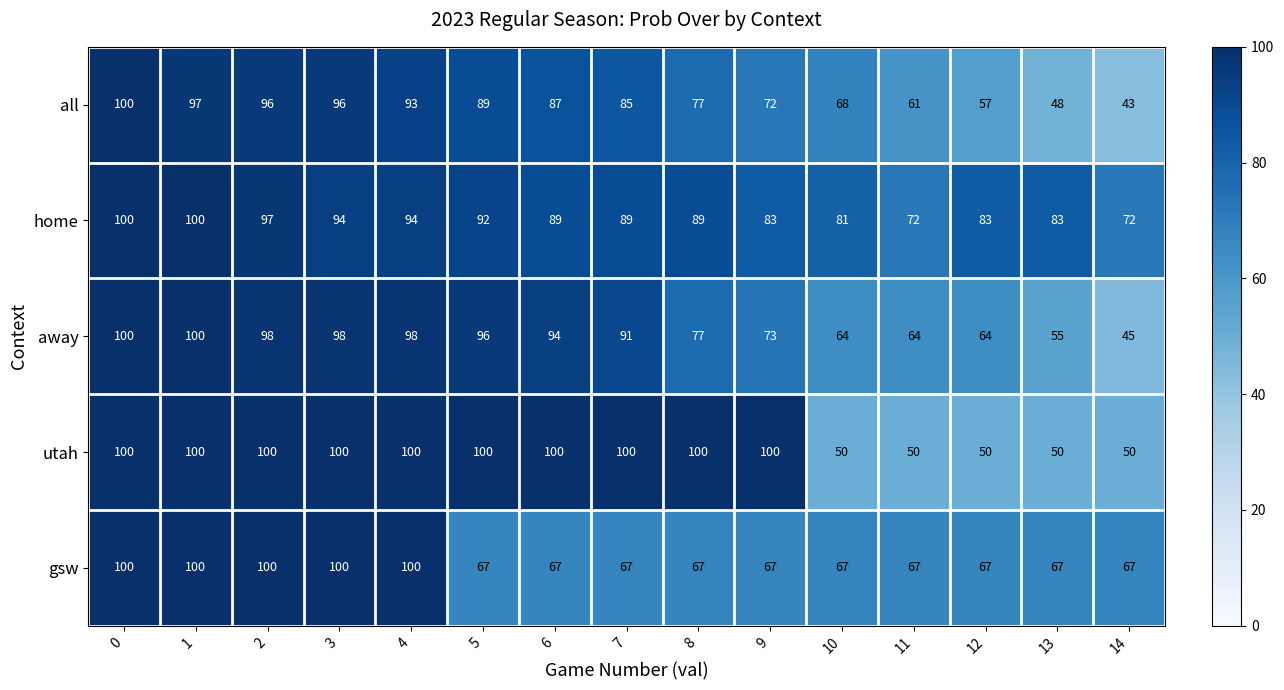

At 5, list the series in order from smallest to largest.

gsw, all, home, away, utah